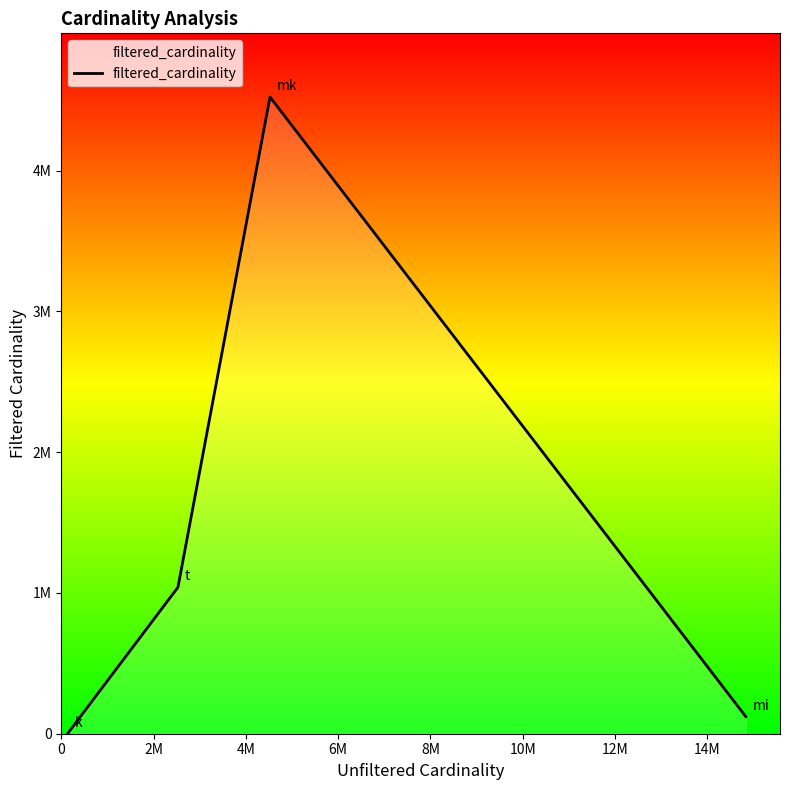

What is the value of the 3rd point from the left?

4523930